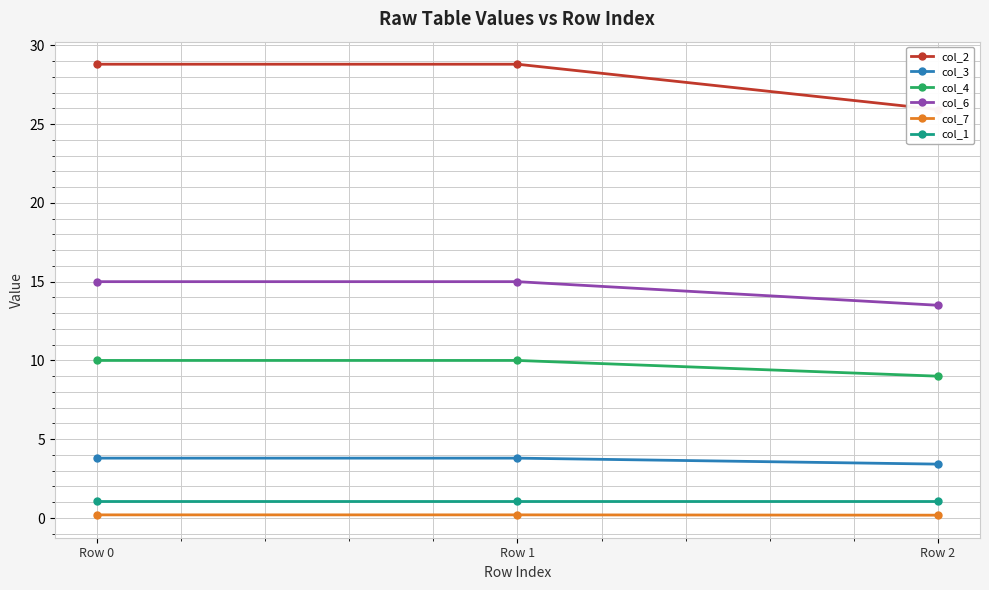

Count the number of categories in the chart.

3